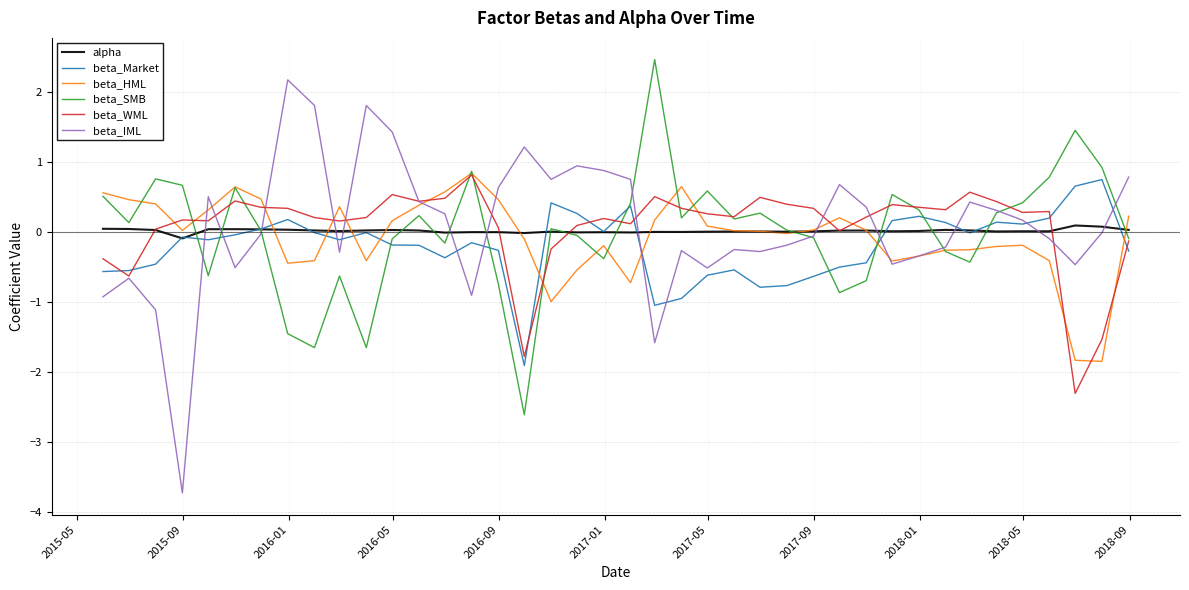

What is the lowest value of the beta_HML series?

-1.8